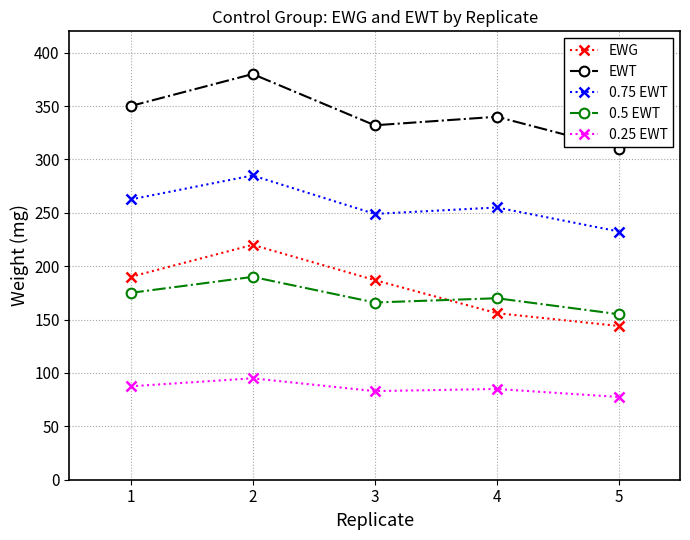

What is the spread (max minus min) of values at 1?

262.5